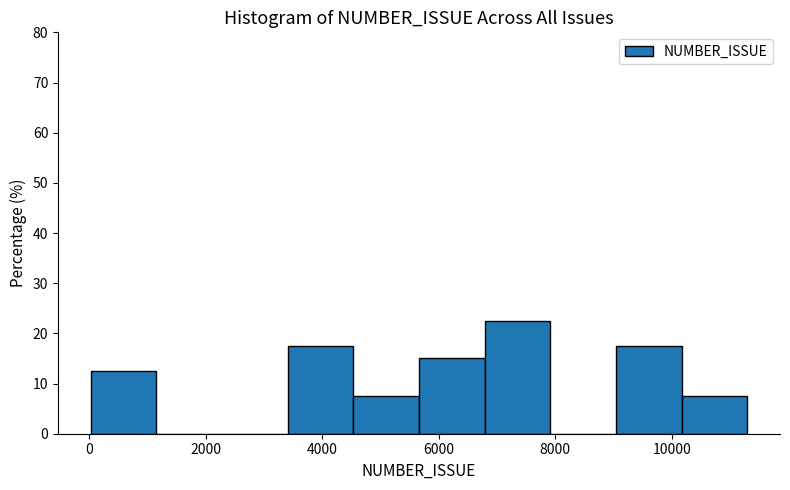

Reading left to right, list every bar in this chart as the range it spans on the x-axis followed by its height. Neither the bar edges nor the heights are printed on the chart, so give them approximately, as read against the axes.

0 to 1200: 13
1200 to 2200: 0
2200 to 3400: 0
3400 to 4600: 18
4600 to 5600: 8
5600 to 6800: 15
6800 to 8000: 23
8000 to 9000: 0
9000 to 10200: 18
10200 to 11200: 8